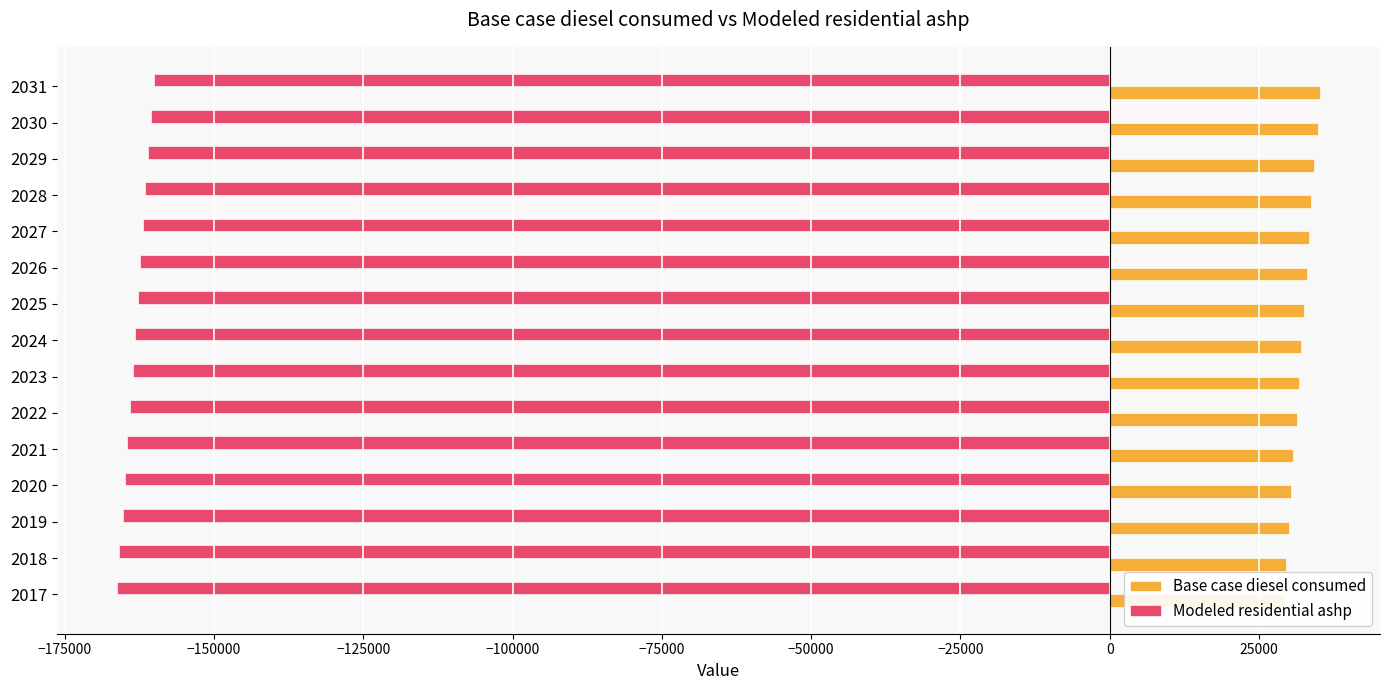

Which series has the largest range (max minus min)?

Base case diesel consumed